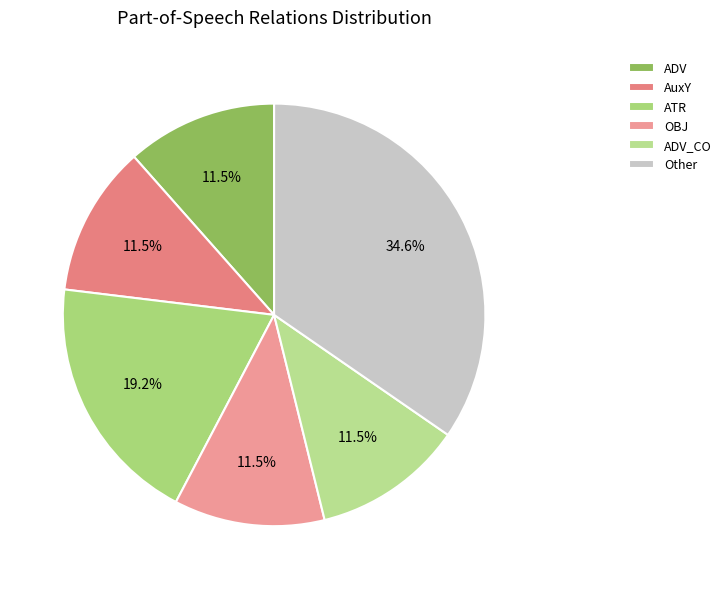

How many slices are in this pie chart?

6